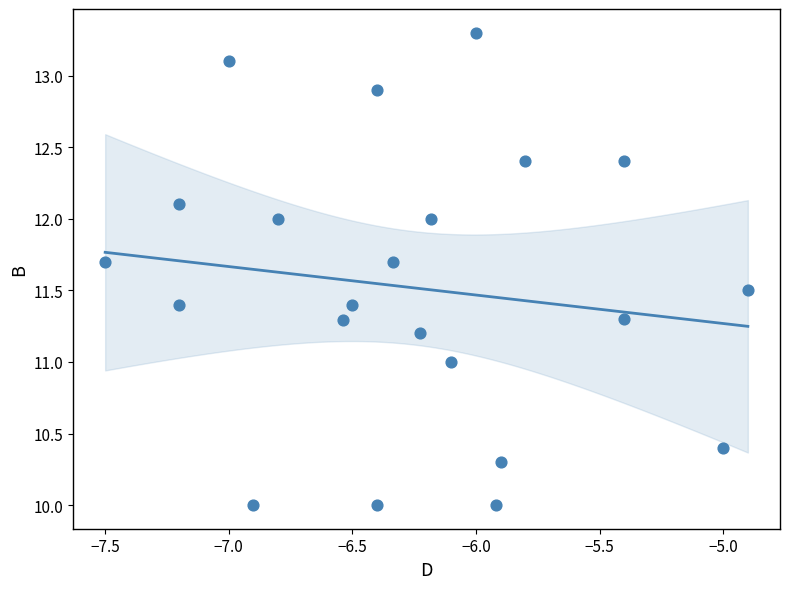

What is the range of Y values (max minus min)?

3.3